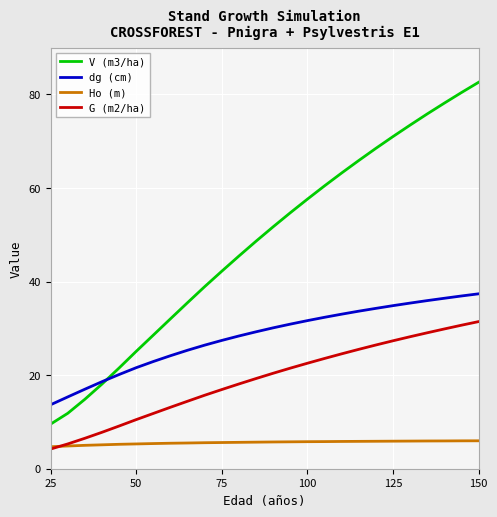

How many categories are shown in the chart?

26